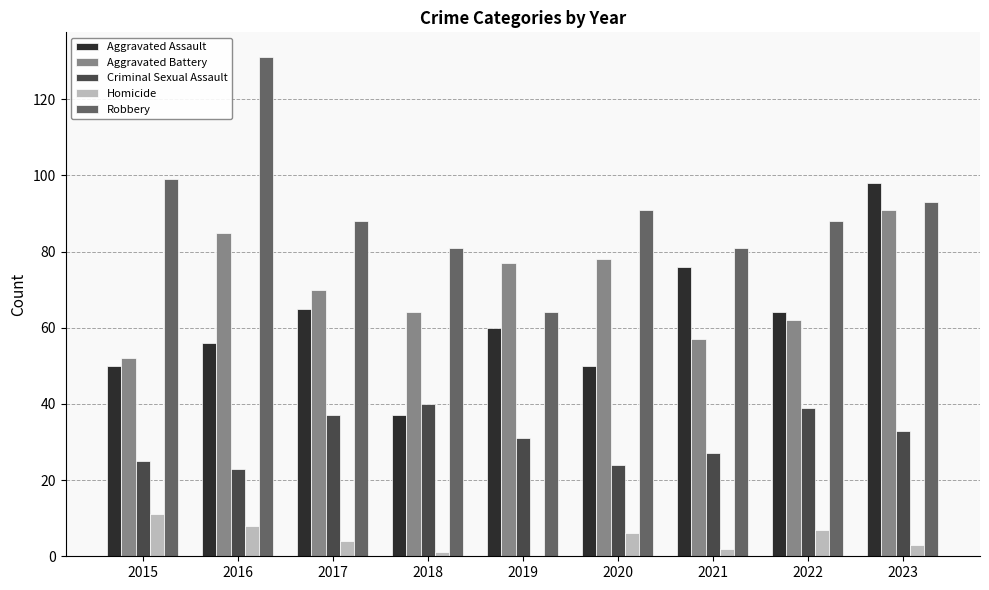

The Robbery series shows 43 at 2023. True or false?

False